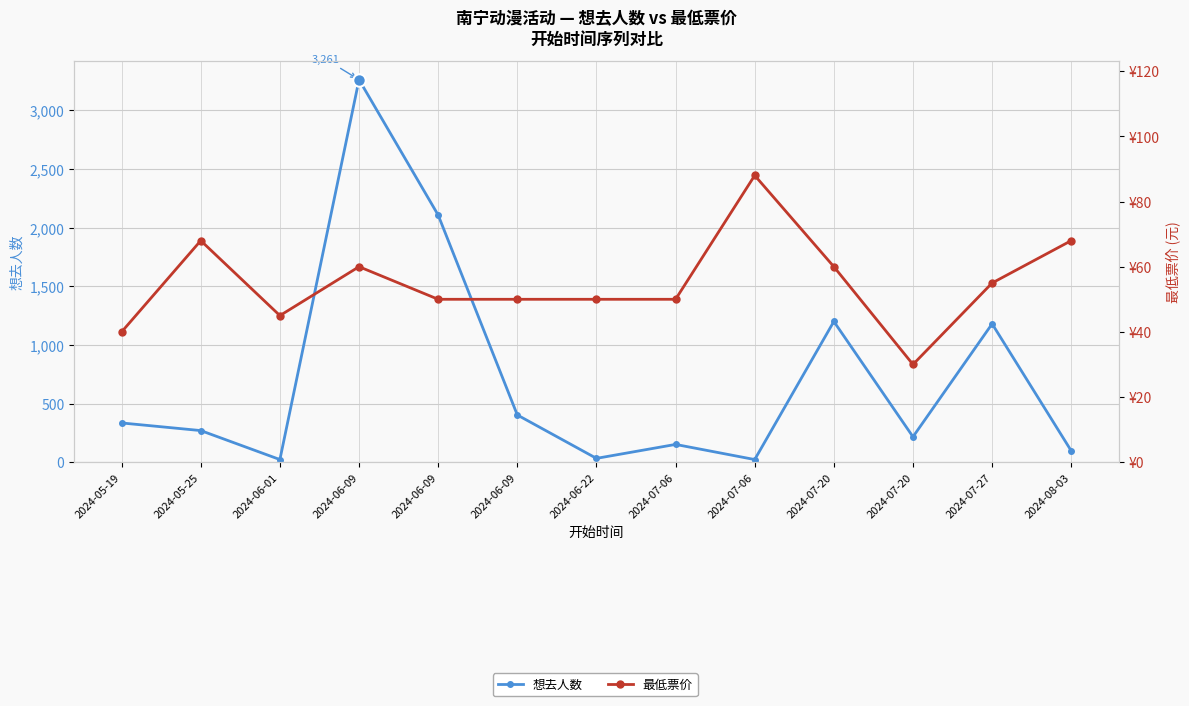

At which label does 最低票价 reach its minimum?

2024-07-20